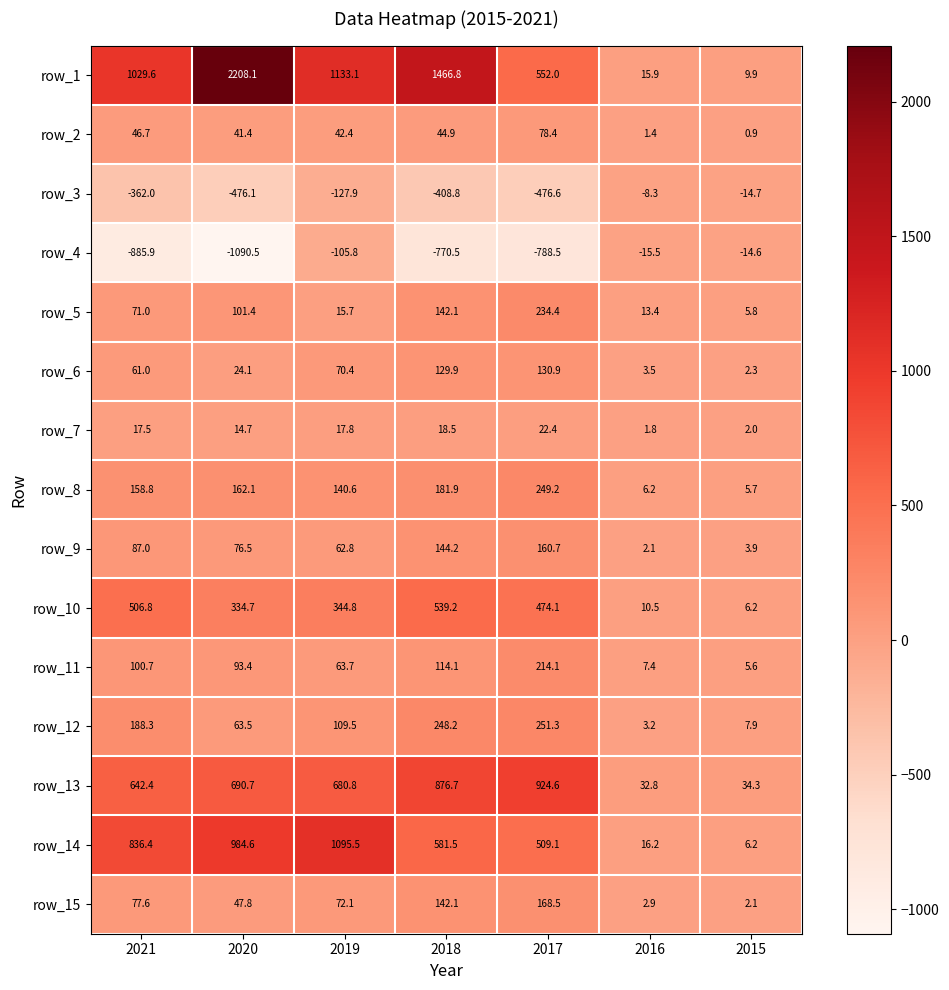

How many distinct data groups are displayed?

15